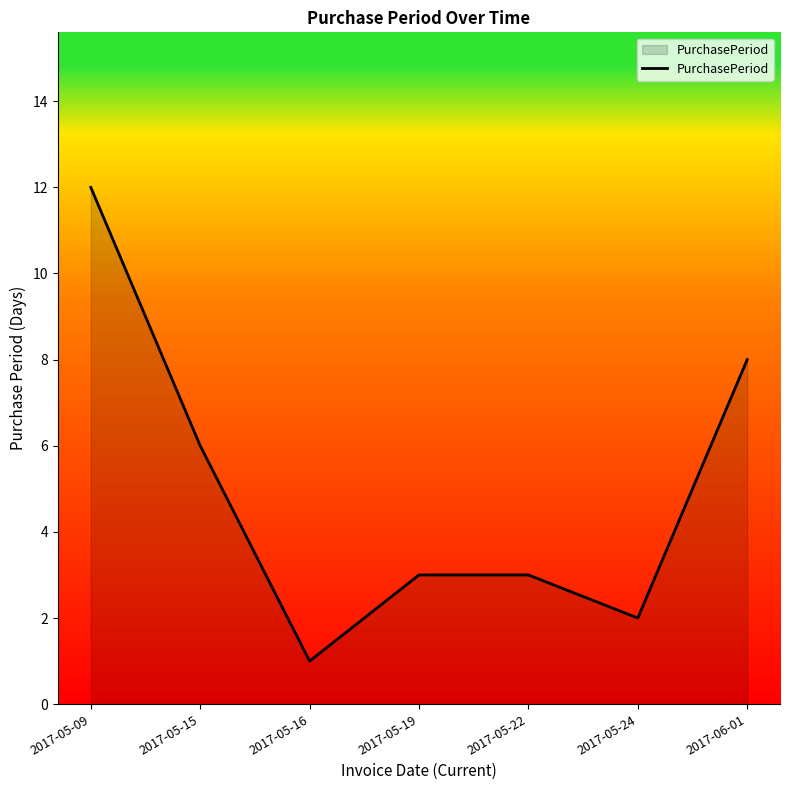

Which label corresponds to the largest value in the chart?

2017-05-09